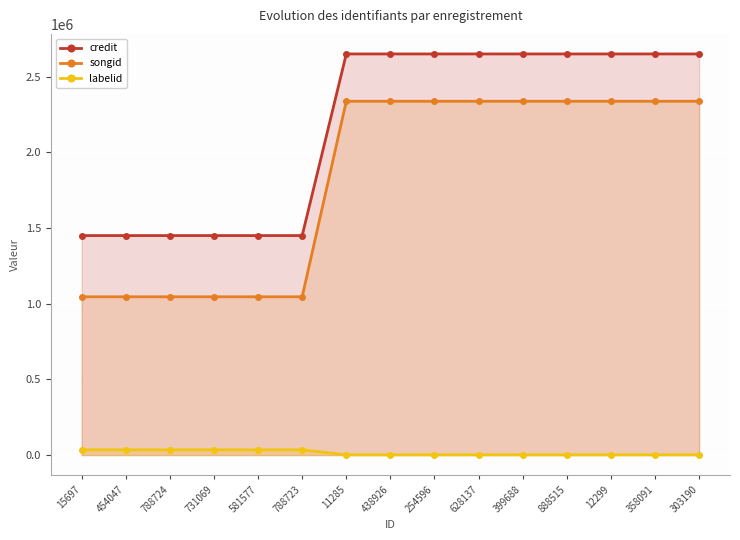

Is the value of labelid at 454047 greater than the value of credit at 11285?

No